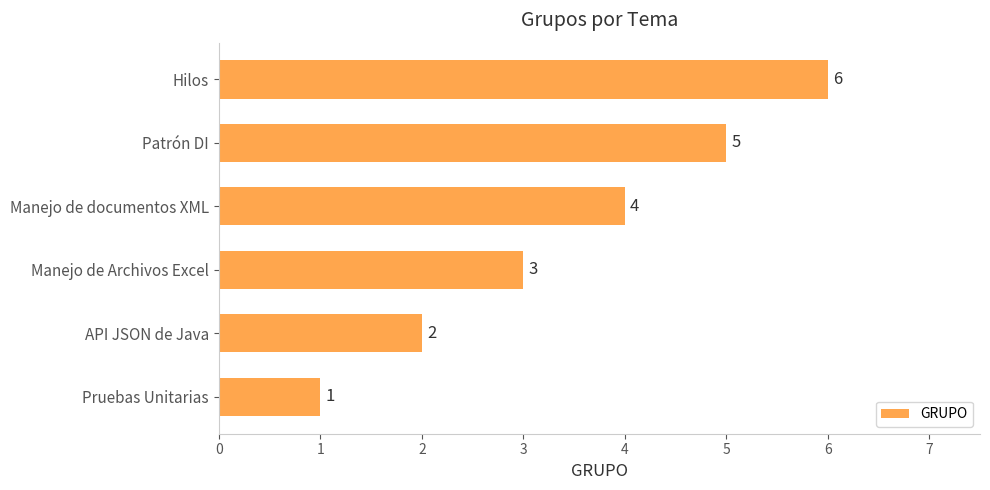

Which has a higher value, Manejo de documentos XML or Hilos?

Hilos